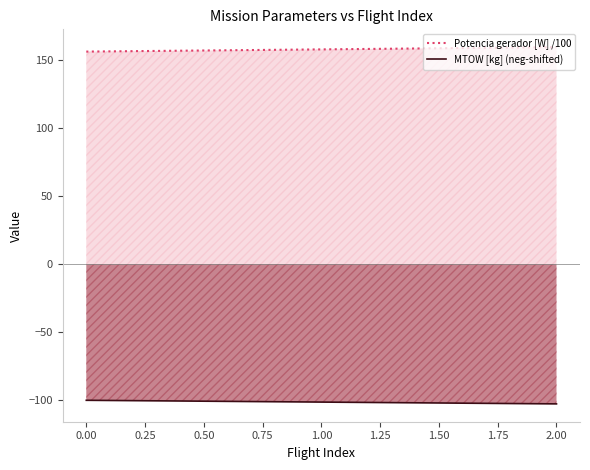

What is the average value of the Potencia gerador [W] /100 series?

157.7